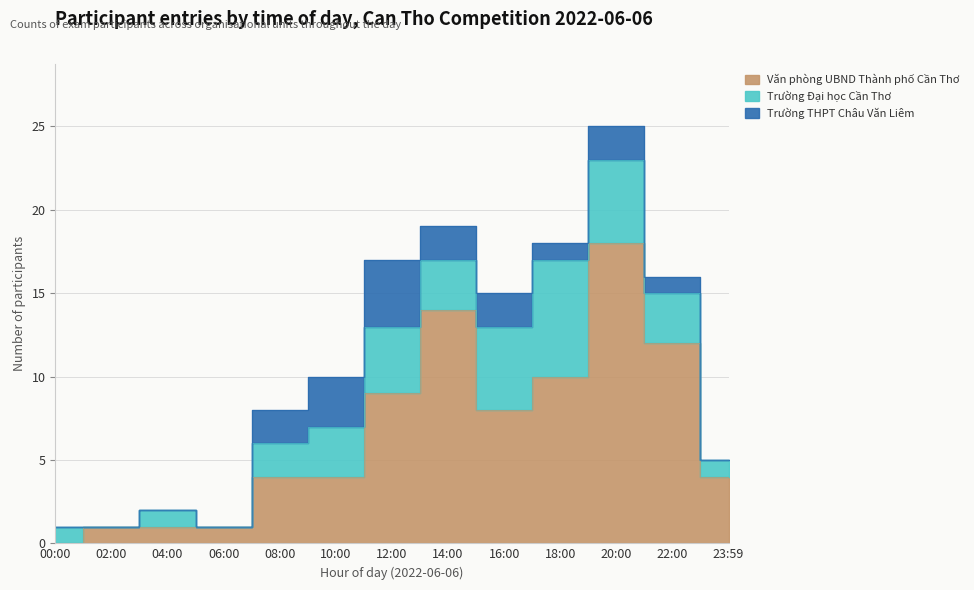

Rank the series by their maximum value, from lowest to highest.

Trường THPT Châu Văn Liêm, Trường Đại học Cần Thơ, Văn phòng UBND Thành phố Cần Thơ